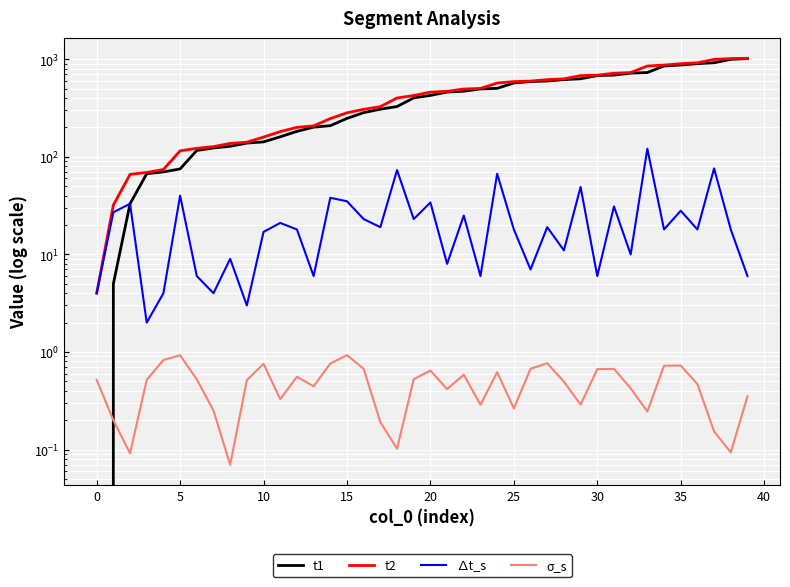

Read the σ_s value at 14.

0.8